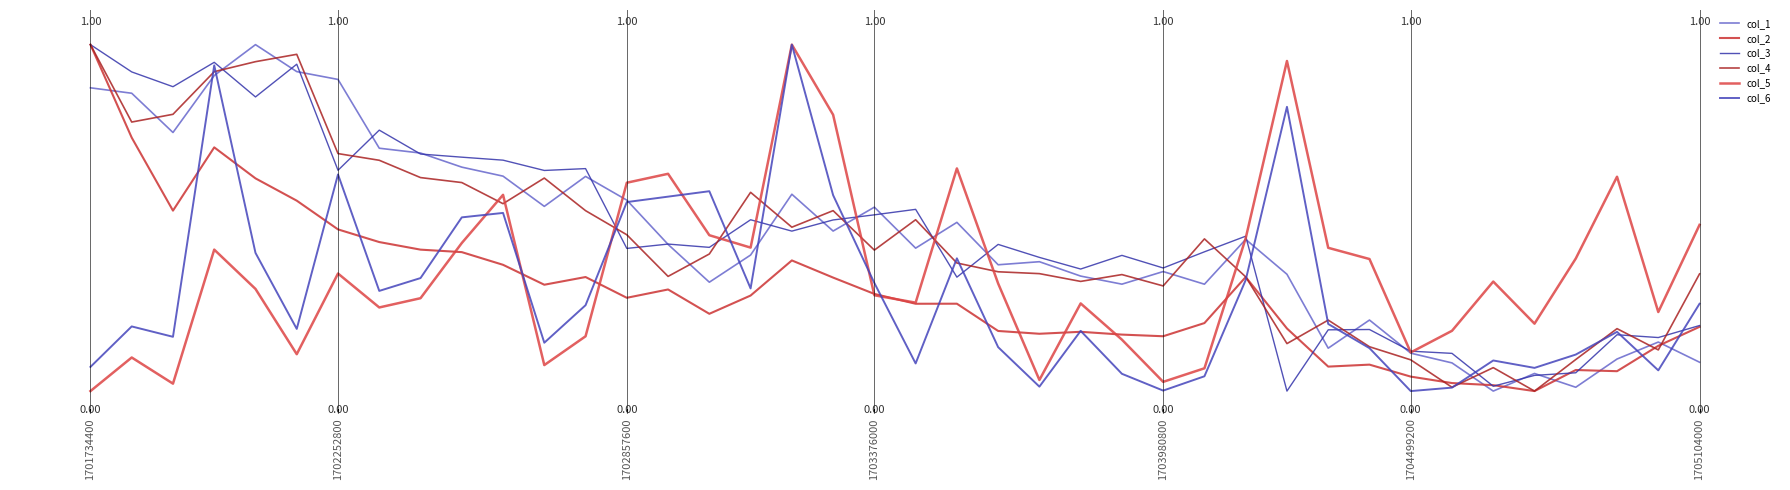

True or false: col_4 and col_6 intersect in this chart.

True